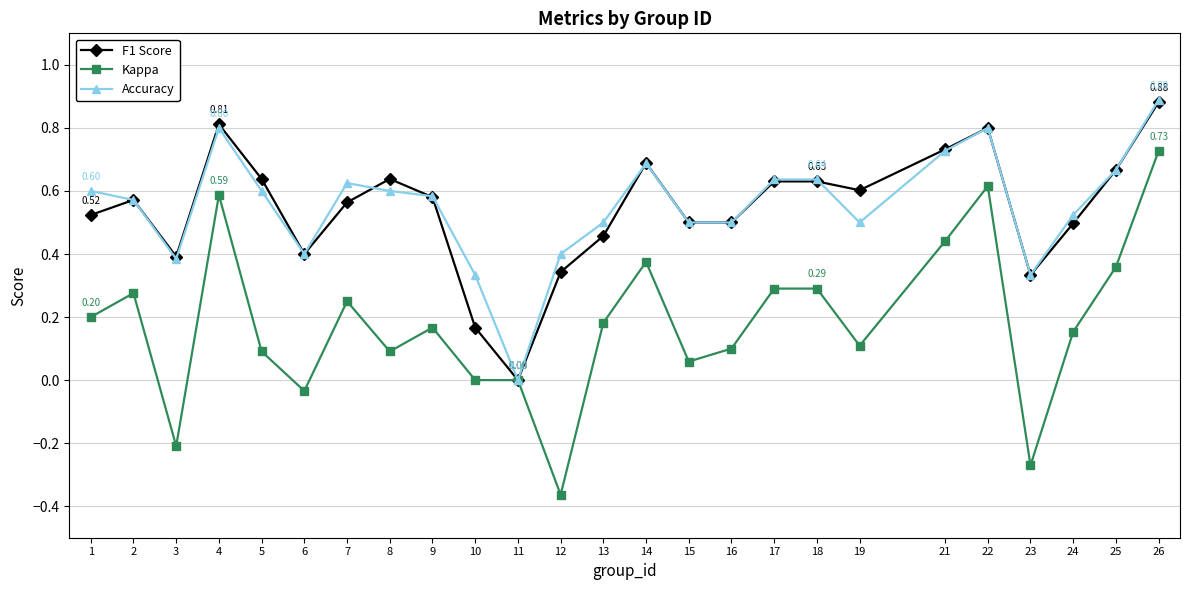

Which series has the widest spread of values?

Kappa